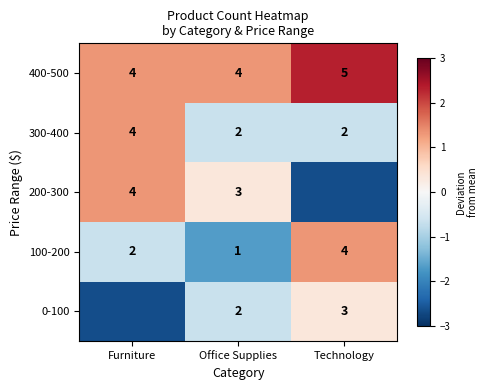

Is the value of 200-300 at Office Supplies greater than the value of 0-100 at Office Supplies?

Yes